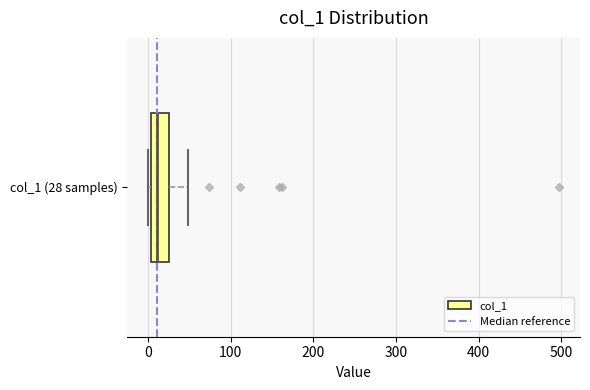

Transcribe this box plot: give where the median line is, the range the box spans, and where the two whiskers end, as read against the x-axis. The values are not printed on the chart, so give them approximately, as read against the axis.

median 10, box 0 to 30, whiskers 0 to 50